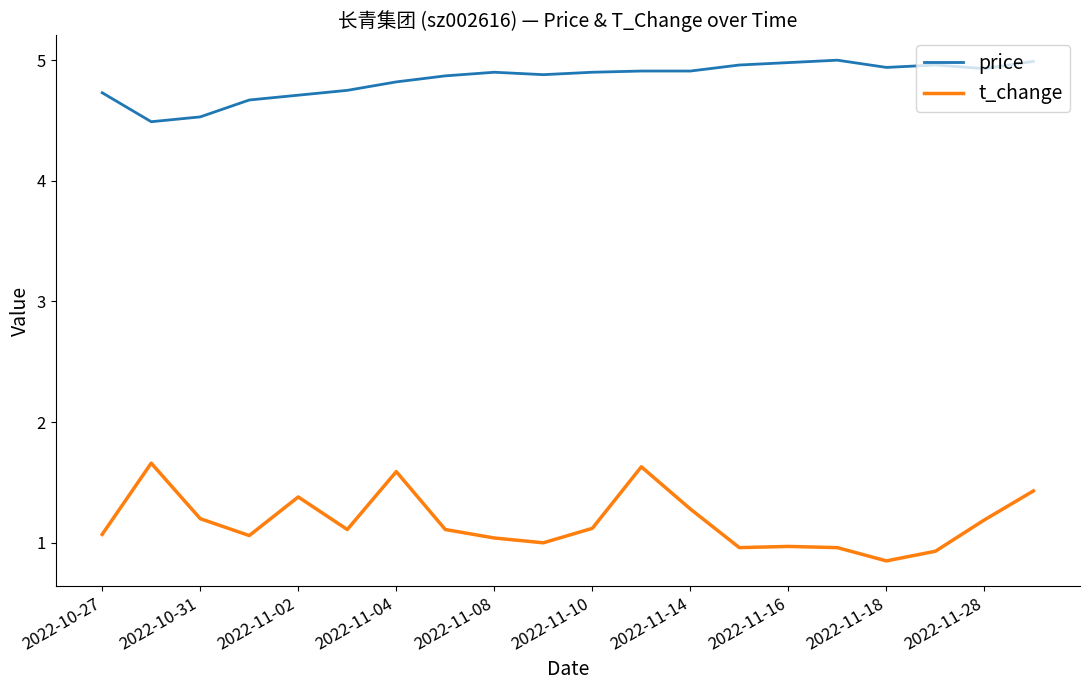

True or false: price and t_change cross at least once.

False